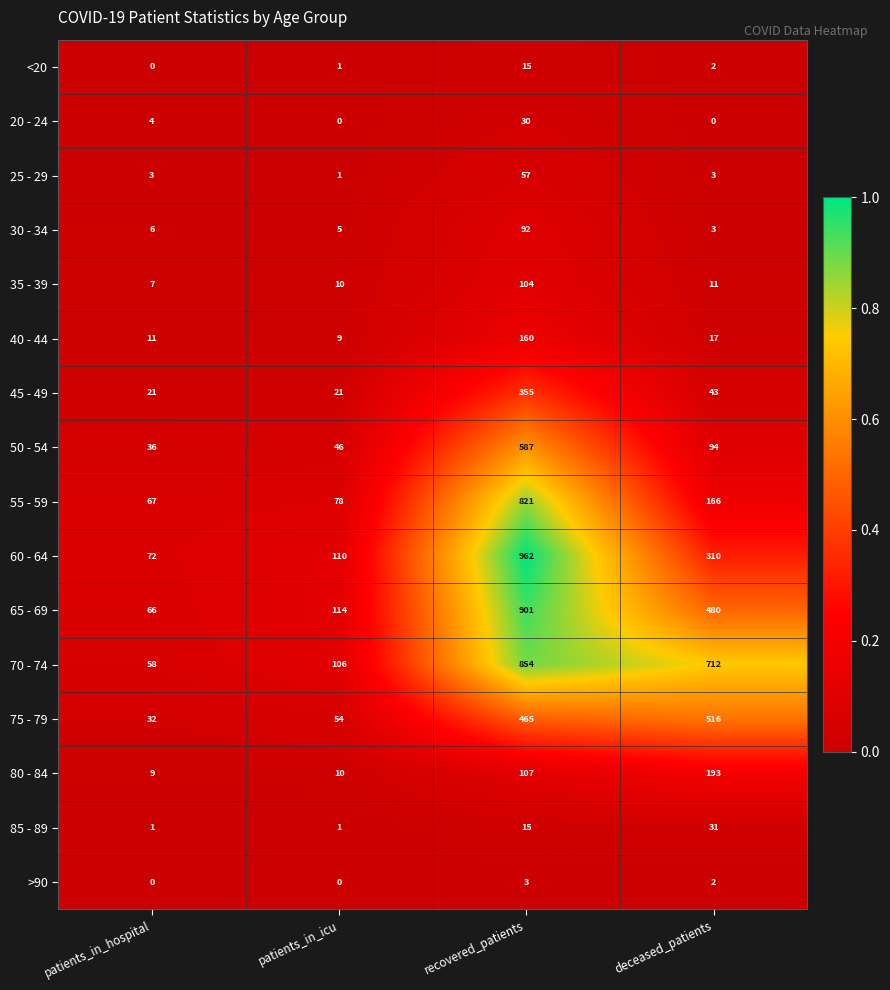

What is the total value across all series at patients_in_icu?

566